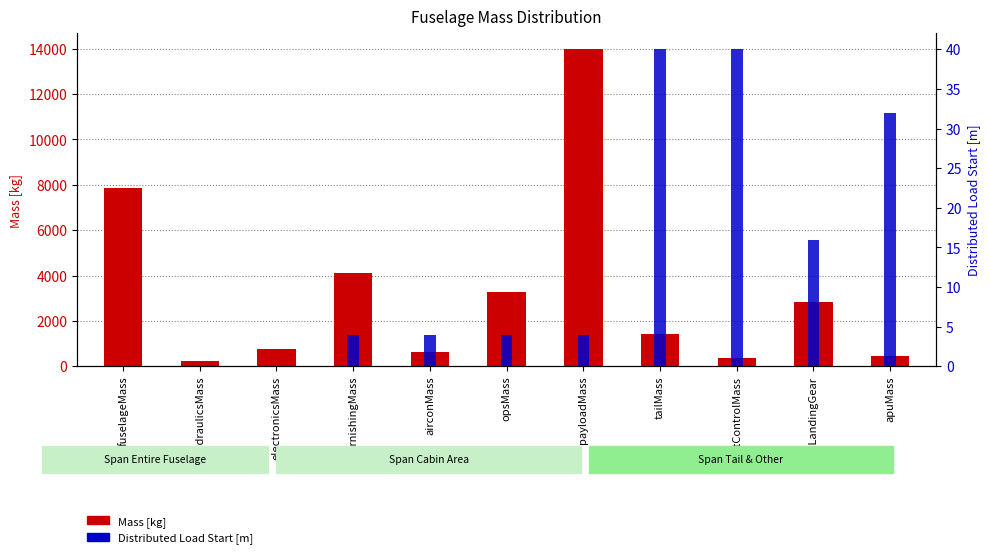

What is the lowest value of the Mass [kg] series?

257.3